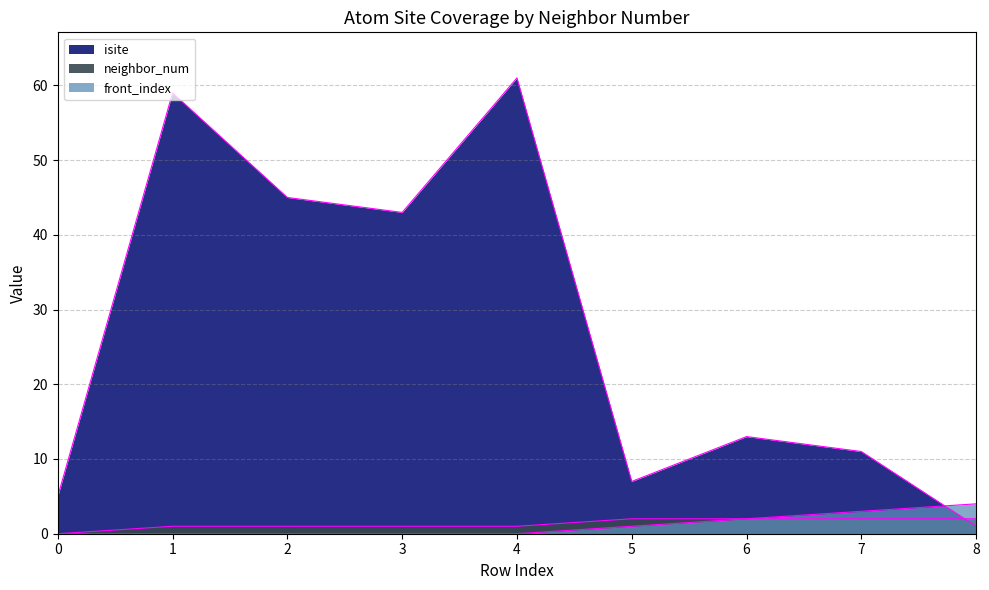

What is the highest value of the front_index series?

4